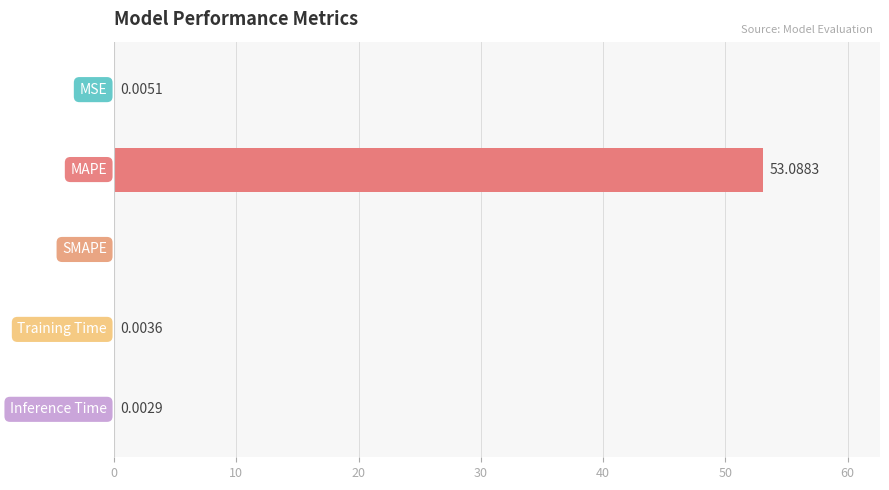

What is the sum of all values?

53.1